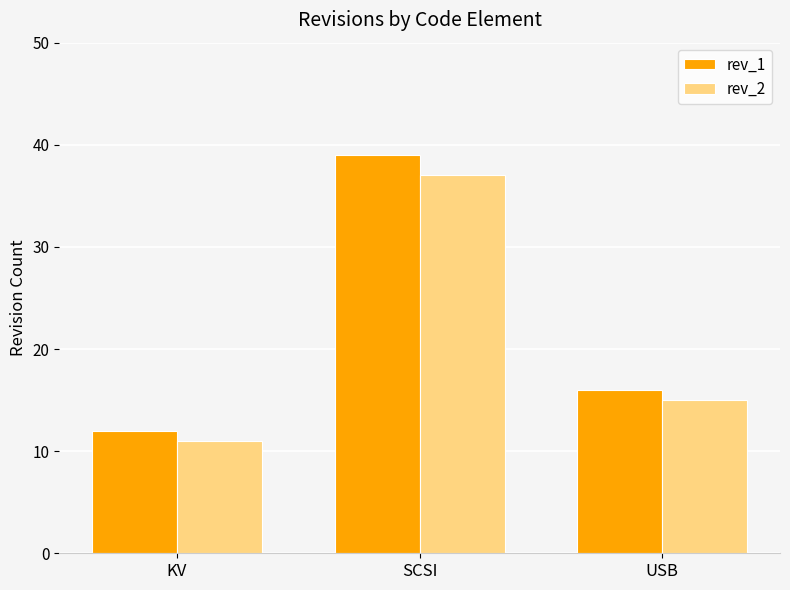

Does the chart contain any negative values?

No